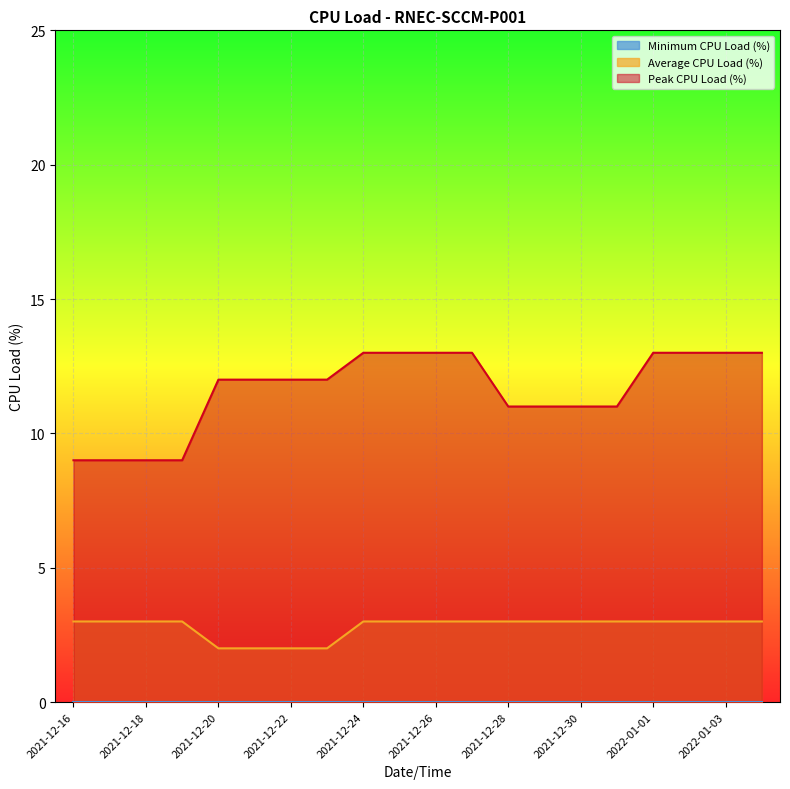

True or false: Average CPU Load (%) and Peak CPU Load (%) cross at least once.

False